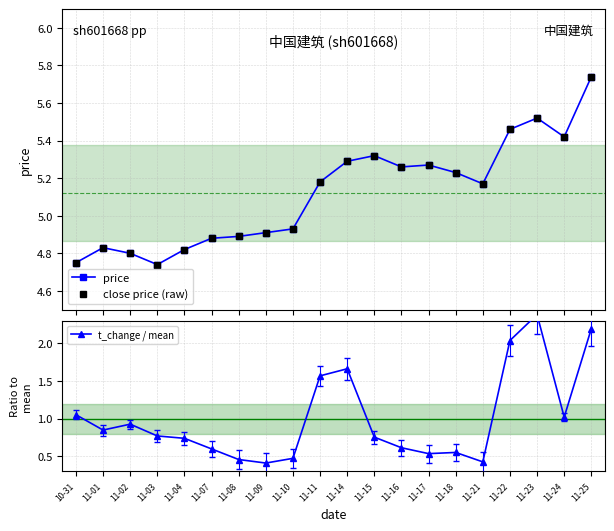

Which series ends up on top after the final intersection of price and close price (raw)?

close price (raw)